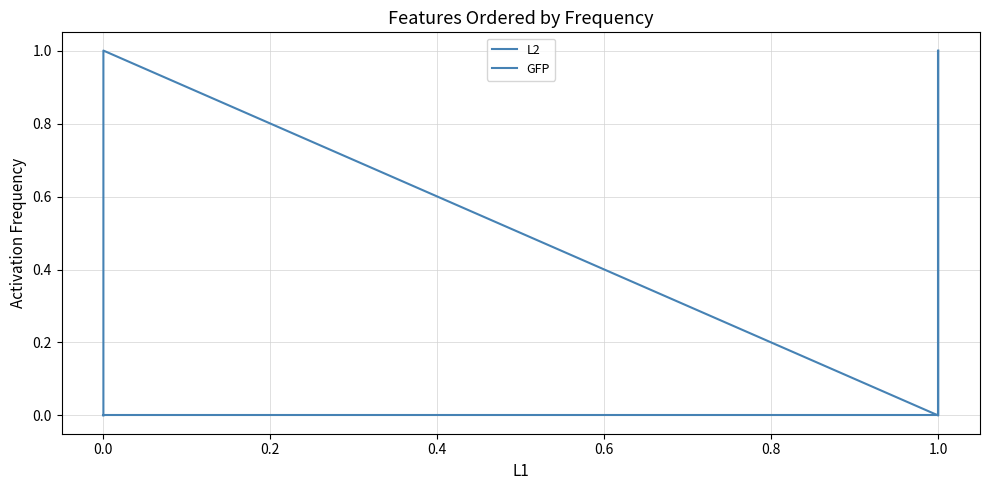

What is the highest value of the L2 series?

1